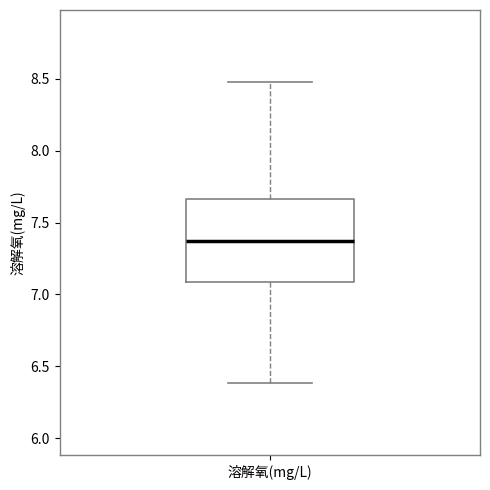

Read this box plot against the y-axis: the position of the median line, the range covered by the box, and the ends of both whiskers. The values are not printed on the chart, so give them approximately, as read against the axis.

median 7.40, box 7.10 to 7.65, whiskers 6.40 to 8.50